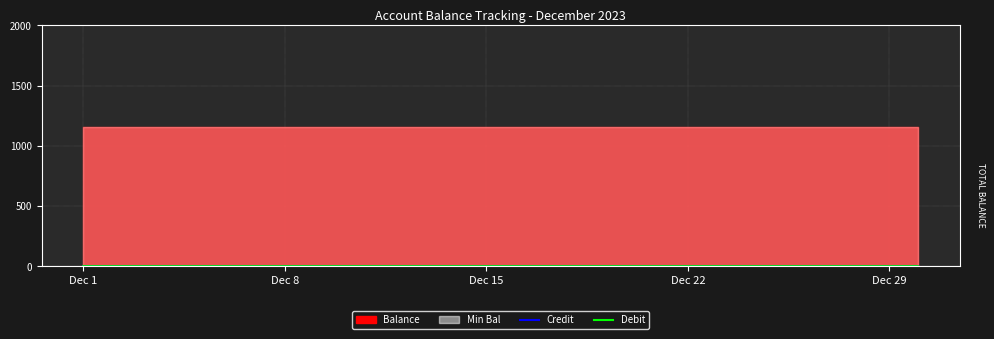

Which series has the largest total across all categories?

Balance